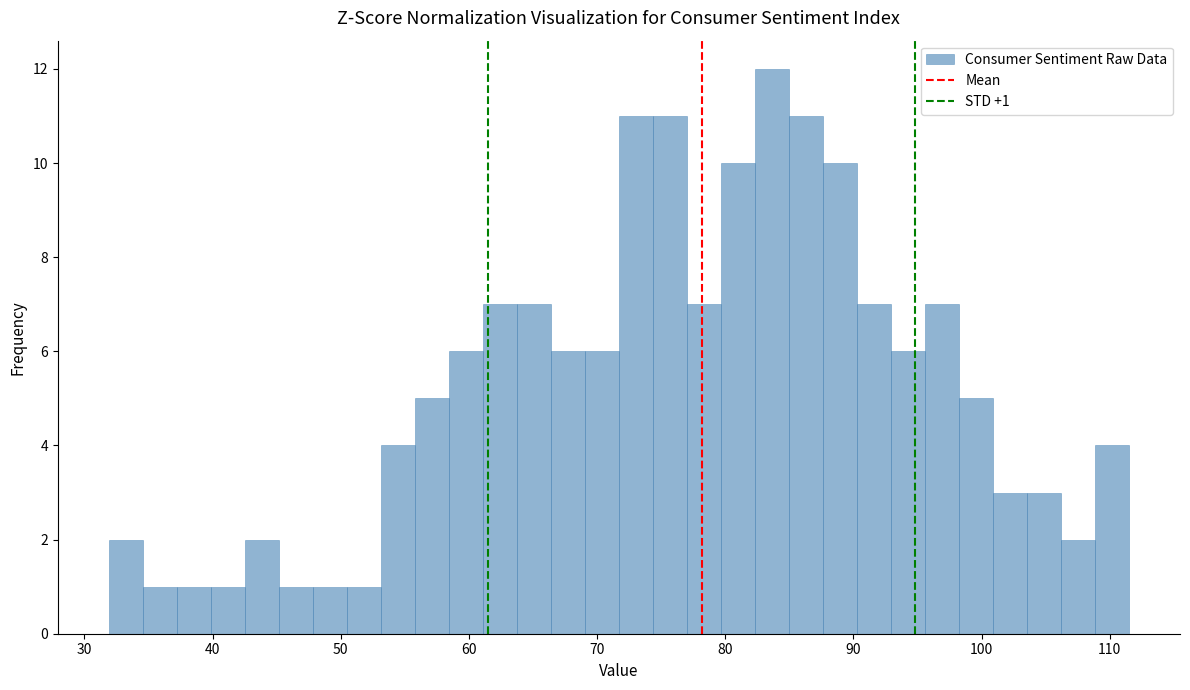

Read against the x-axis, roughly where is the centre of the tallest bar?

84